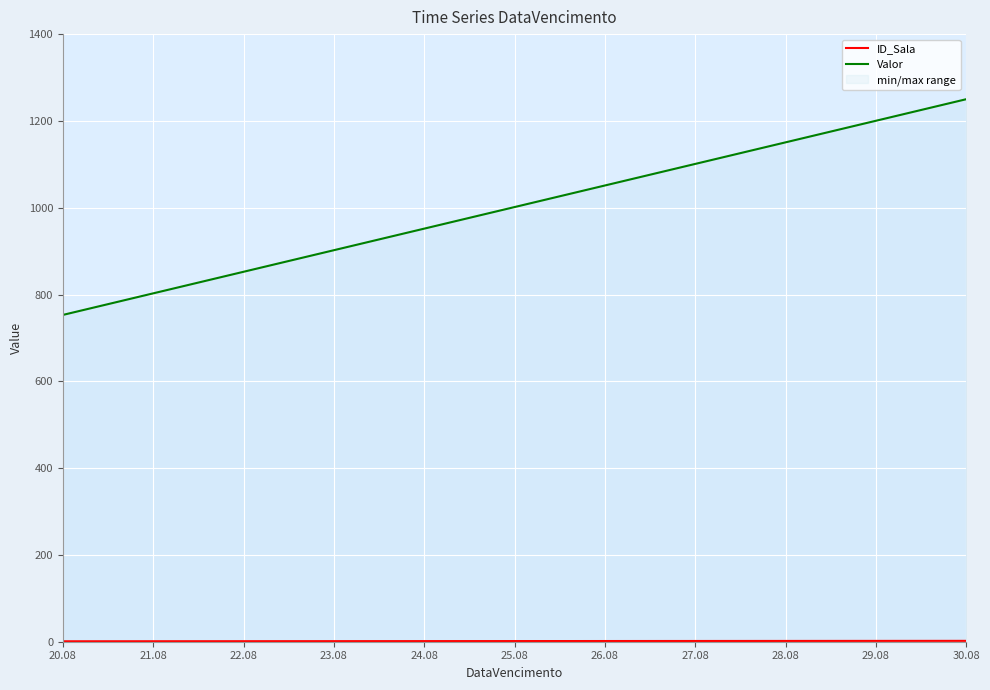

What is the label of the 2nd point from the right?

20.08